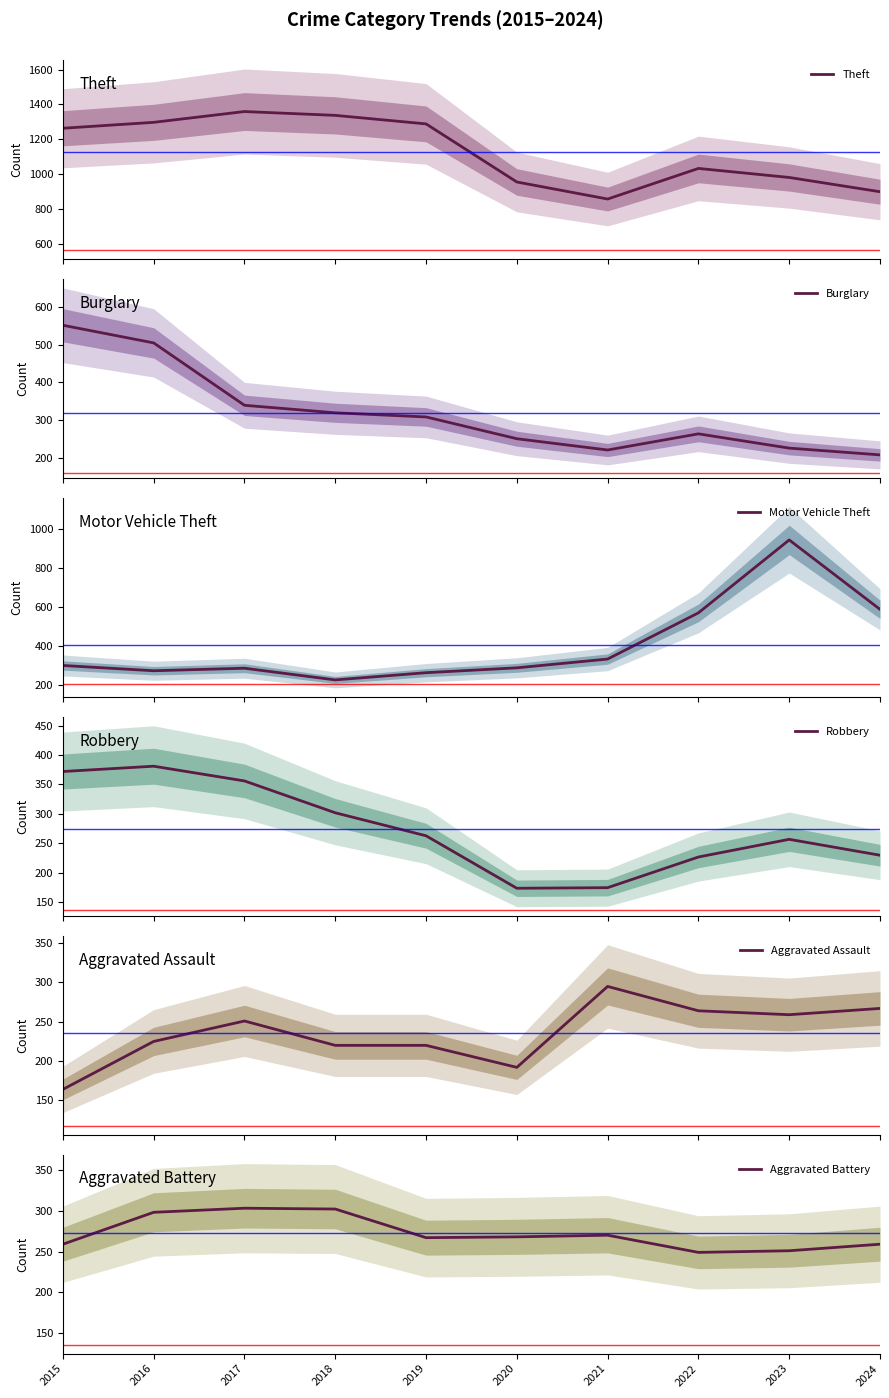

What is the spread (max minus min) of values at 2019?

1068